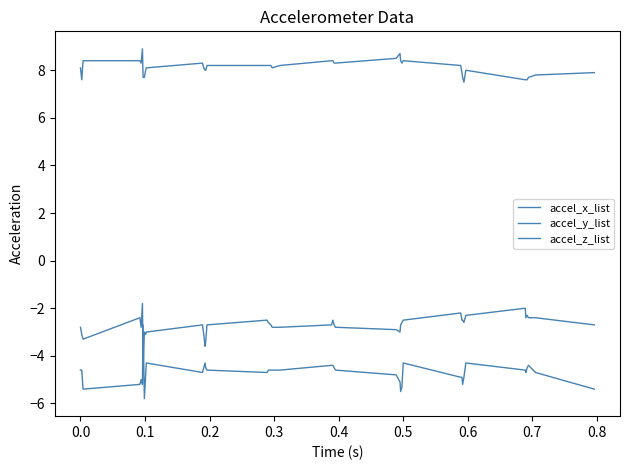

How many lines are shown in the chart?

3